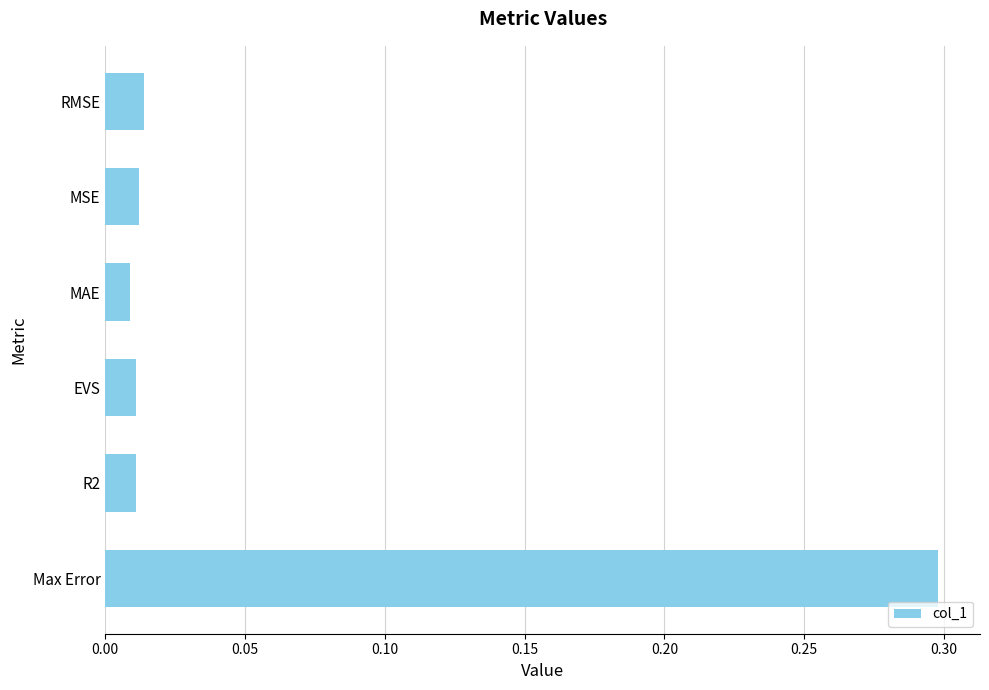

What is the sum of all values?

0.4